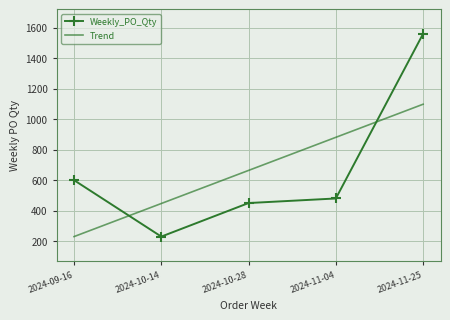

What is the difference between the maximum and second lowest values in the Weekly_PO_Qty series?

1110.0